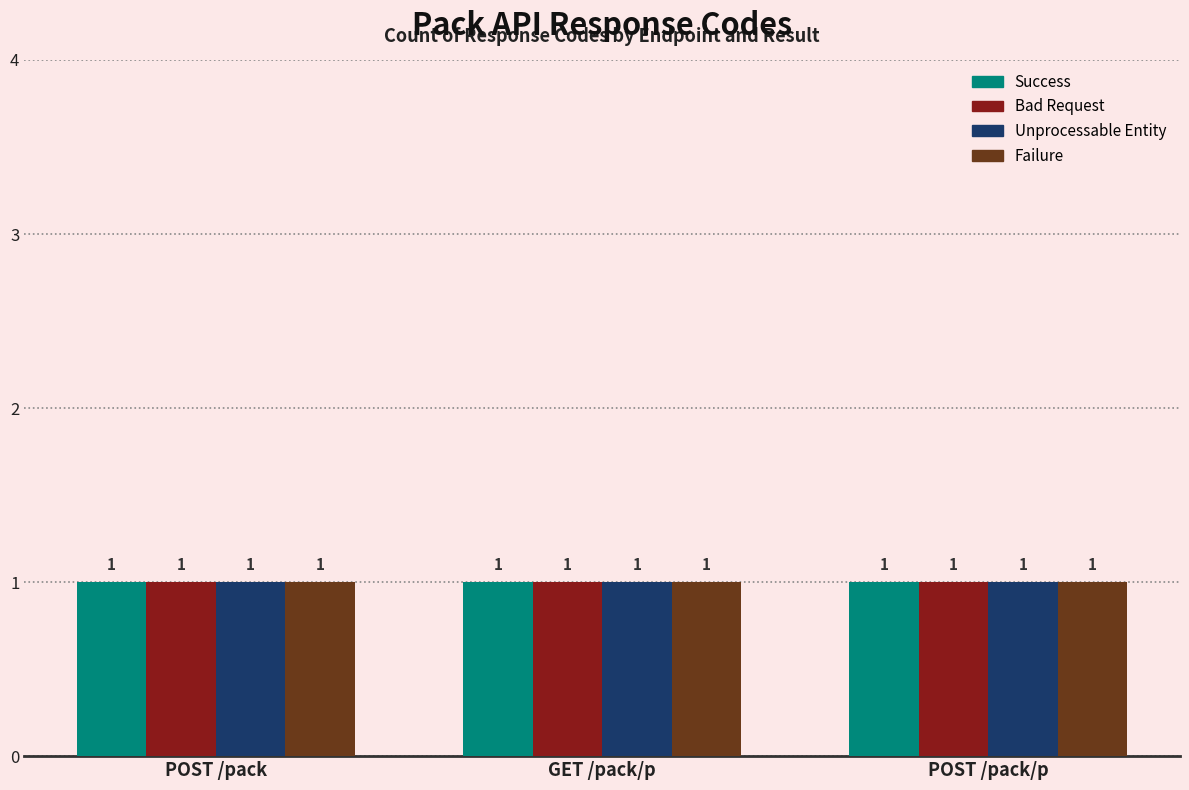

Does the chart contain stacked bars?

No